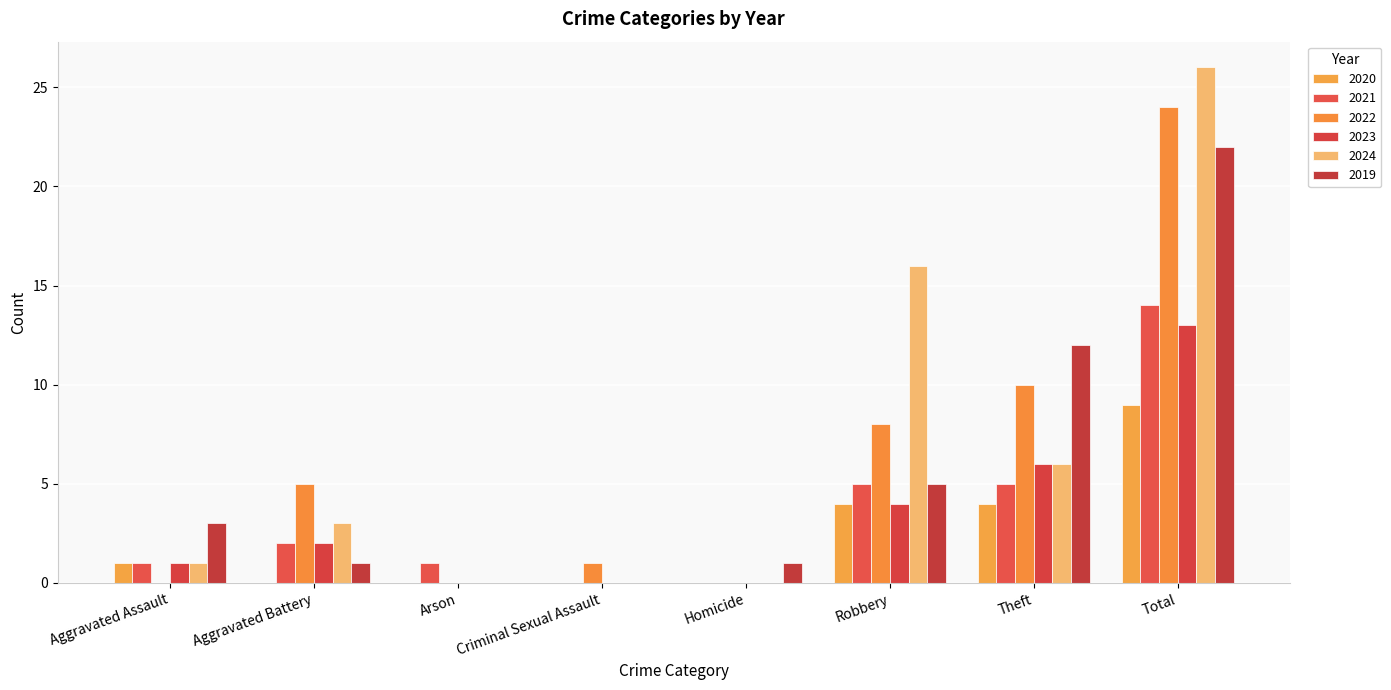

How many distinct data groups are displayed?

6